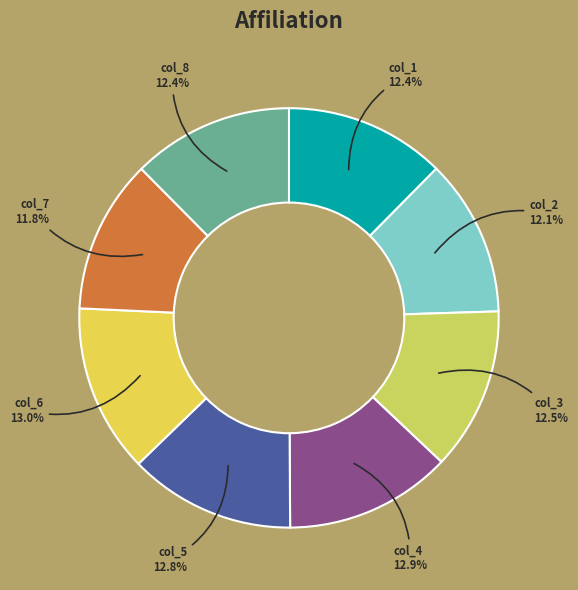

Does col_7 represent more than half of the total?

No